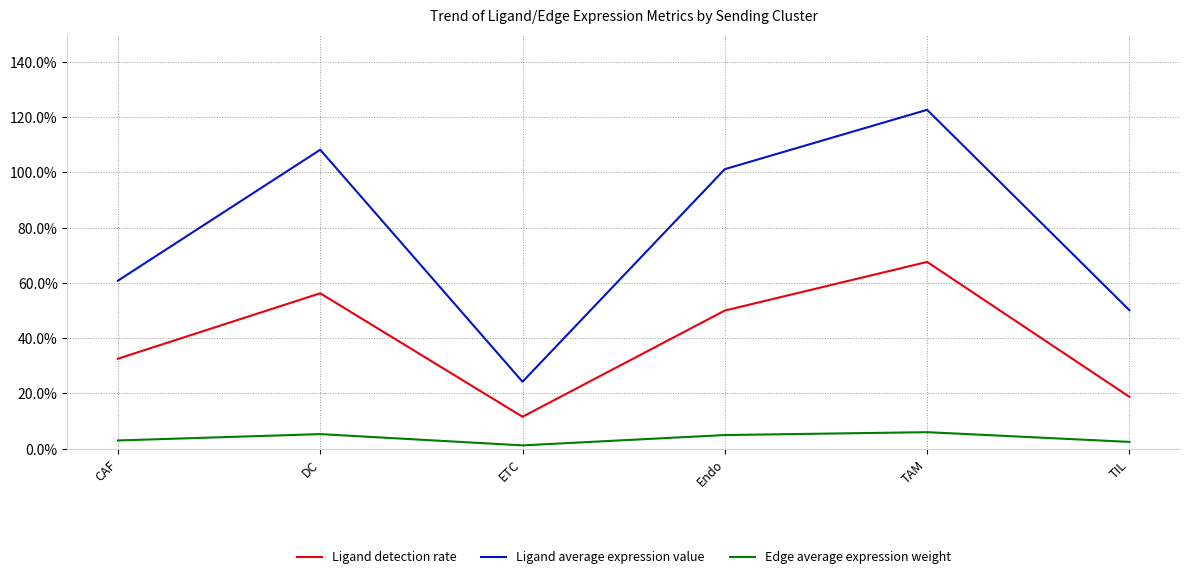

What is the sum of all Ligand detection rate values?

2.4